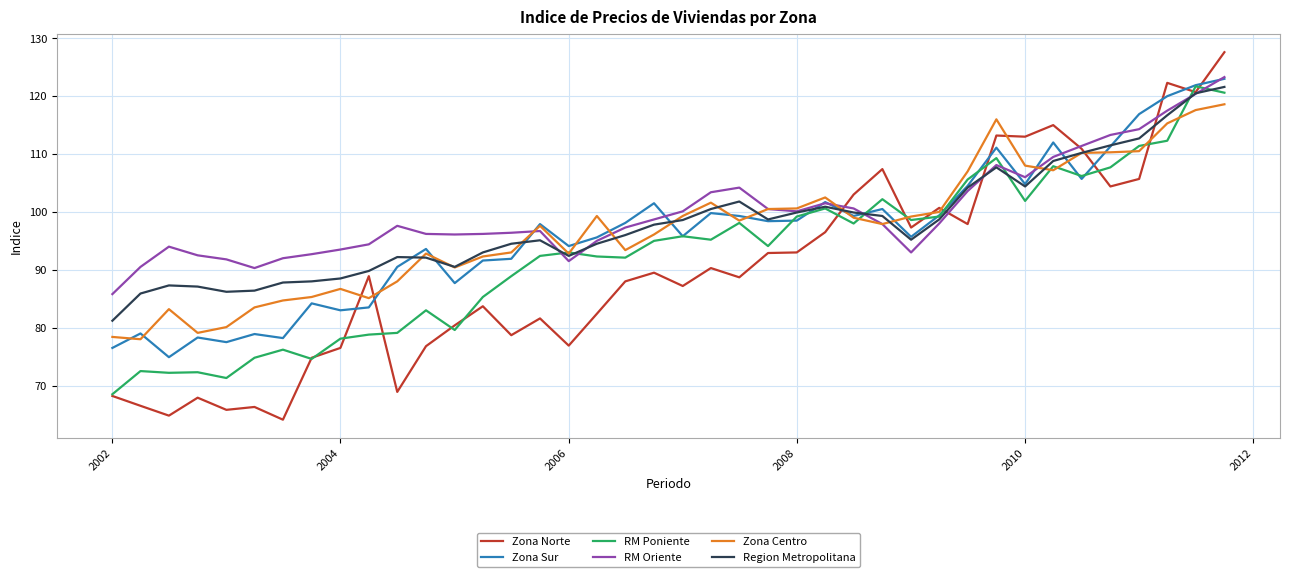

What is the maximum value shown in the chart?

127.6